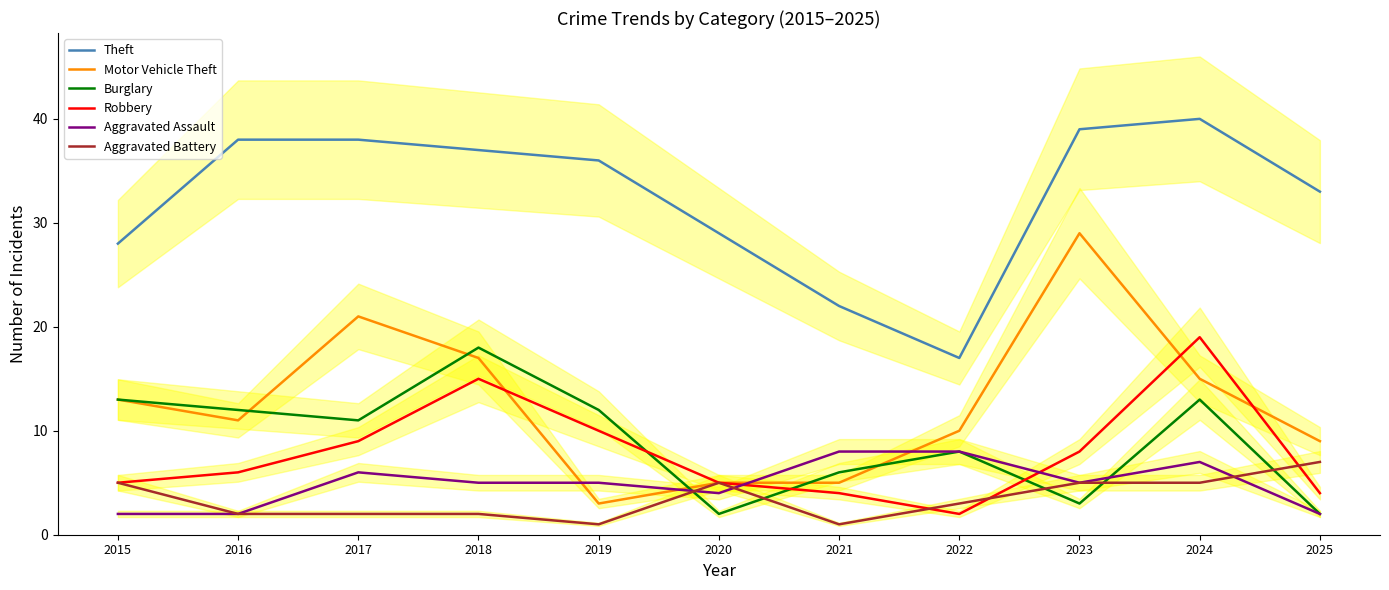

Where is the first local maximum for Theft?

2024